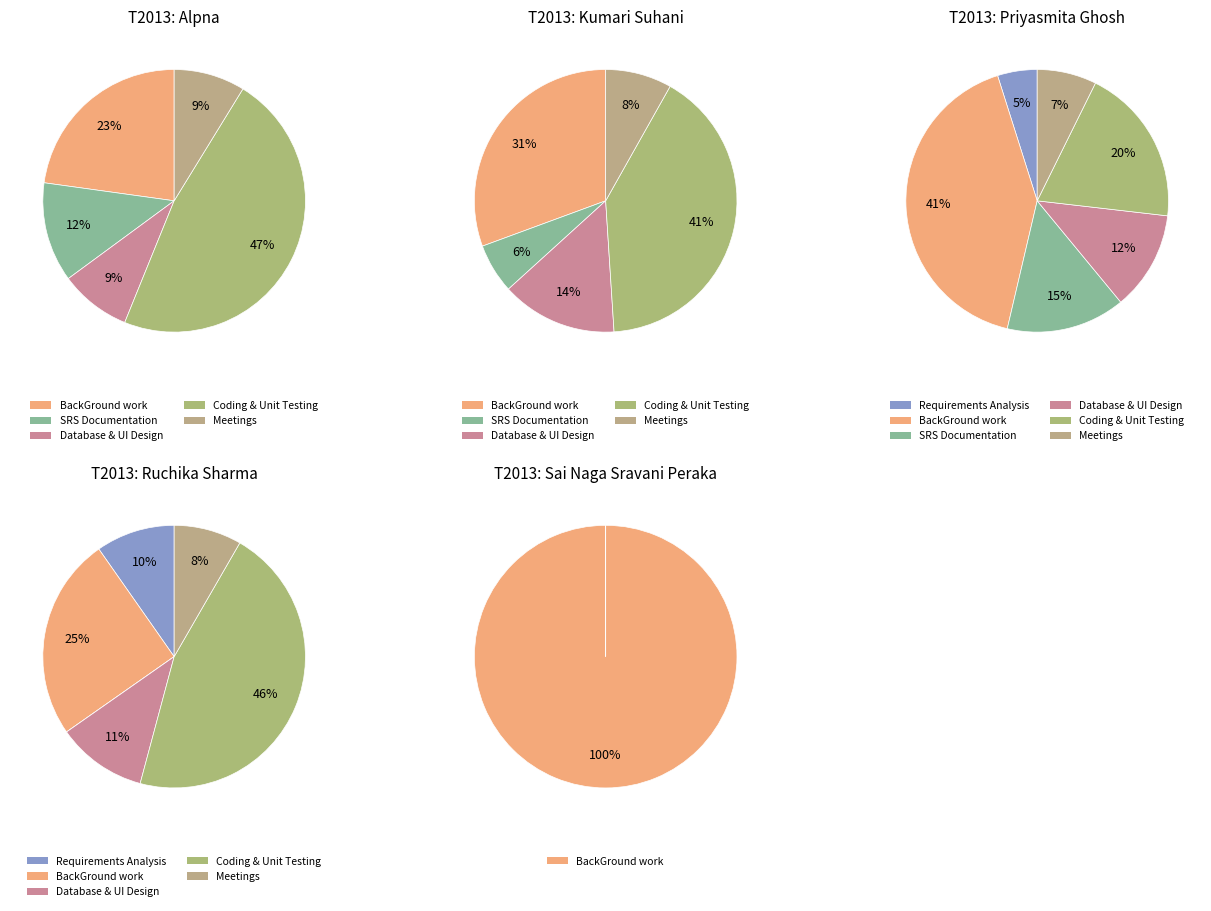

Does any single category account for the majority?

No